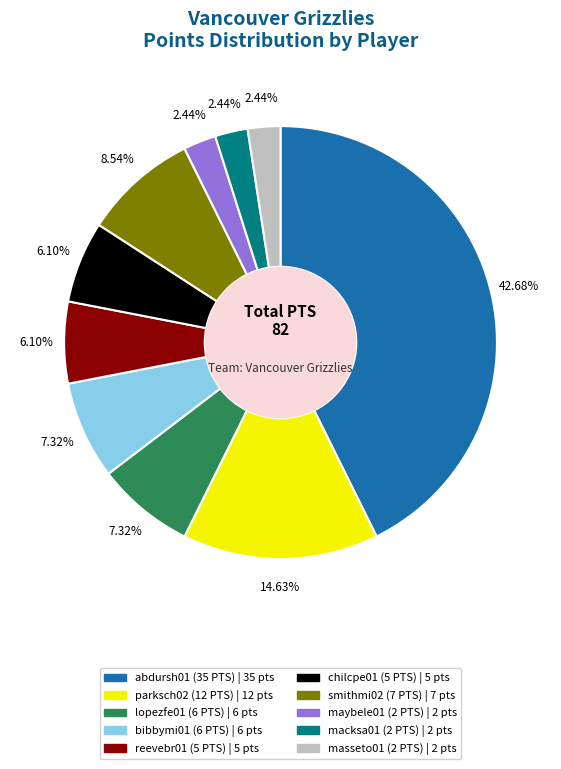

True or false: maybele01 (2 PTS) accounts for 12% of the total.

False